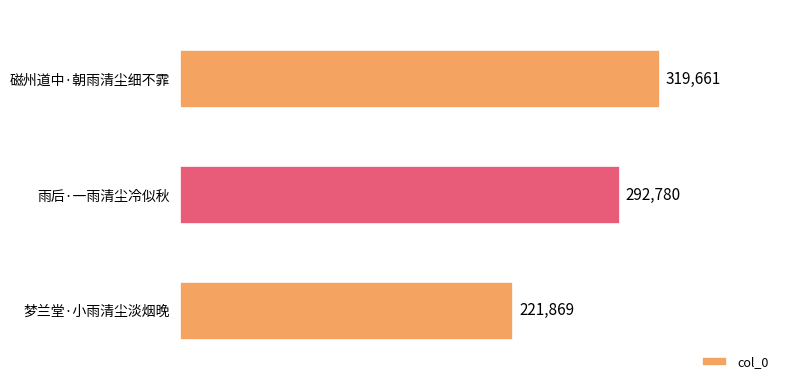

What is the change in value from 梦兰堂·小雨清尘淡烟晚 to 雨后·一雨清尘冷似秋?

+70911